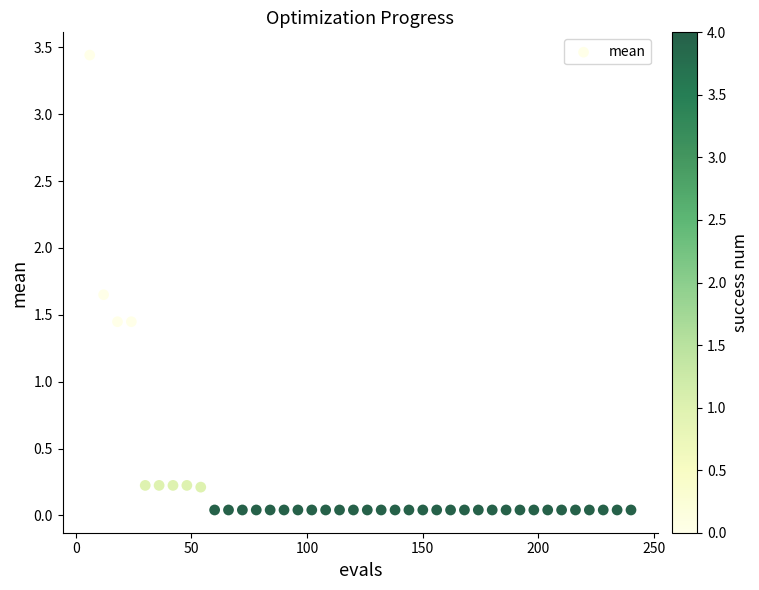

What is the range of X values (max minus min)?

234.0